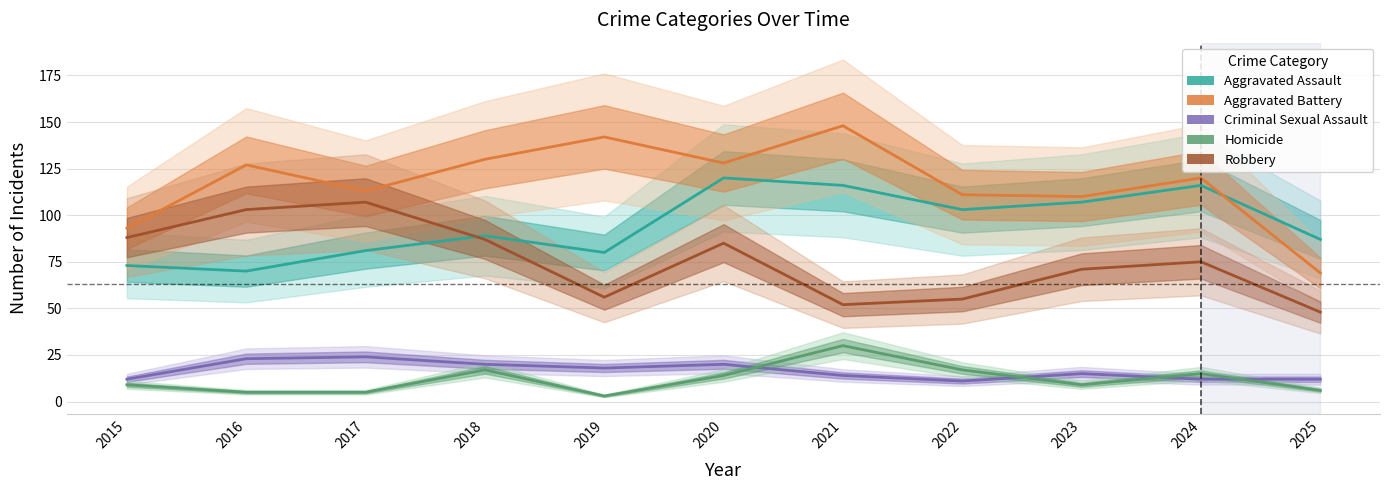

Reading left to right, extract all data points from this chart.

Aggravated Assault: 2015=73	2016=70	2017=81	2018=89	2019=80	2020=120	2021=116	2022=103	2023=107	2024=116	2025=87
Aggravated Battery: 2015=93	2016=127	2017=113	2018=130	2019=142	2020=128	2021=148	2022=111	2023=110	2024=120	2025=69
Criminal Sexual Assault: 2015=12	2016=23	2017=24	2018=20	2019=18	2020=20	2021=14	2022=11	2023=15	2024=12	2025=12
Homicide: 2015=9	2016=5	2017=5	2018=17	2019=3	2020=14	2021=30	2022=17	2023=9	2024=15	2025=6
Robbery: 2015=88	2016=103	2017=107	2018=87	2019=56	2020=85	2021=52	2022=55	2023=71	2024=75	2025=48